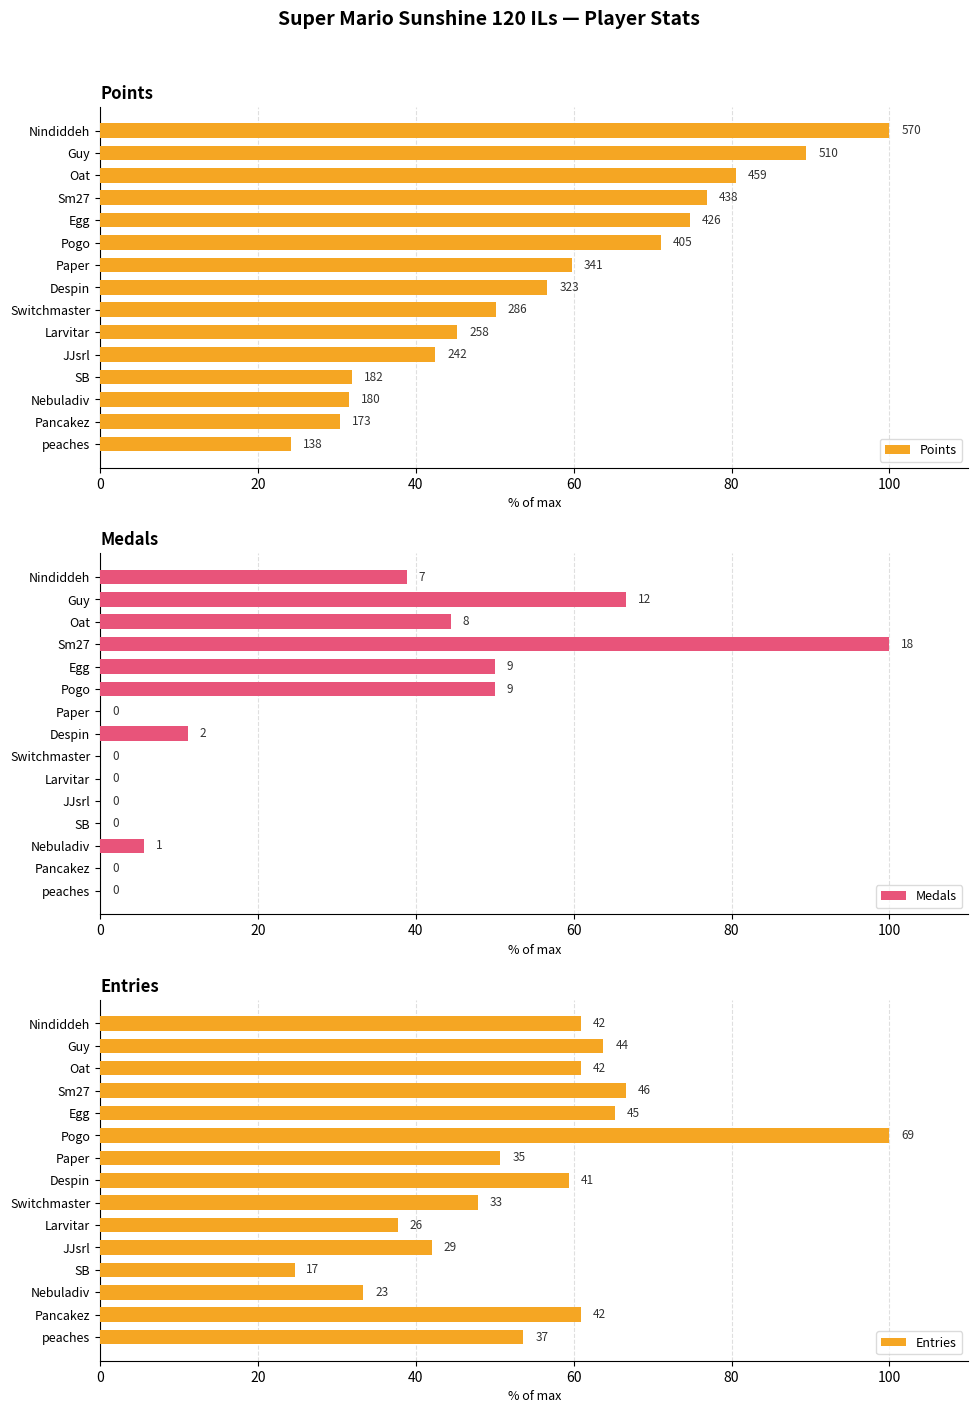

What is the greatest value displayed?

100.0